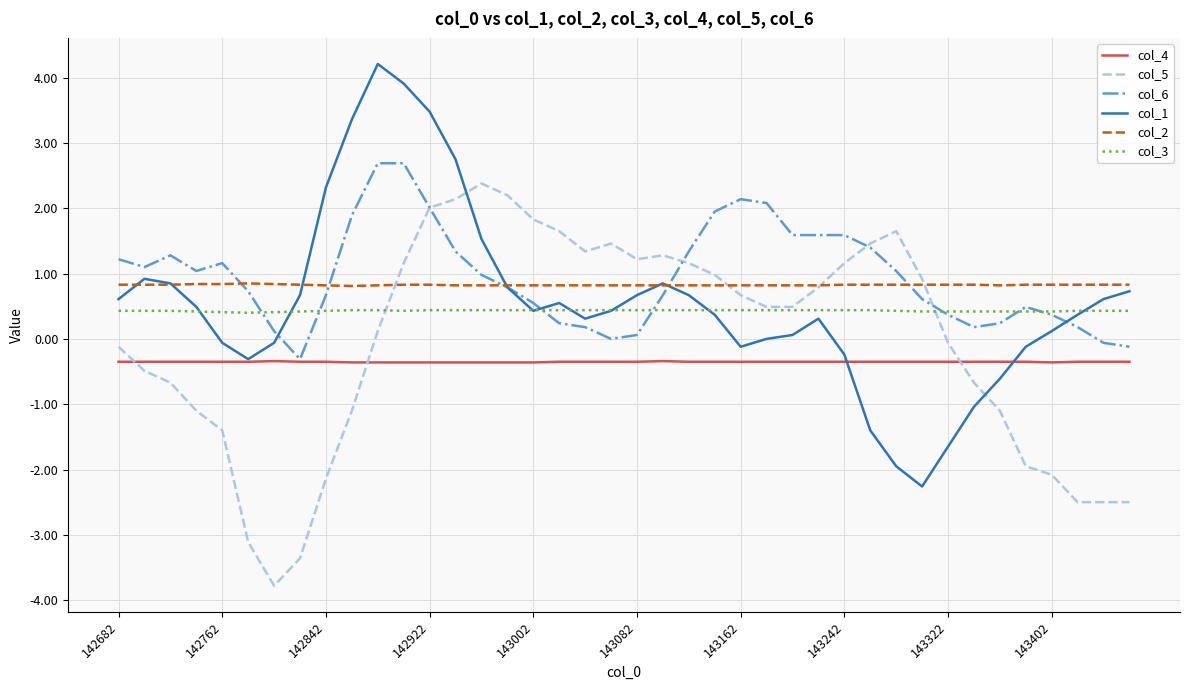

How many col_3 values are between 0 and 1?

40